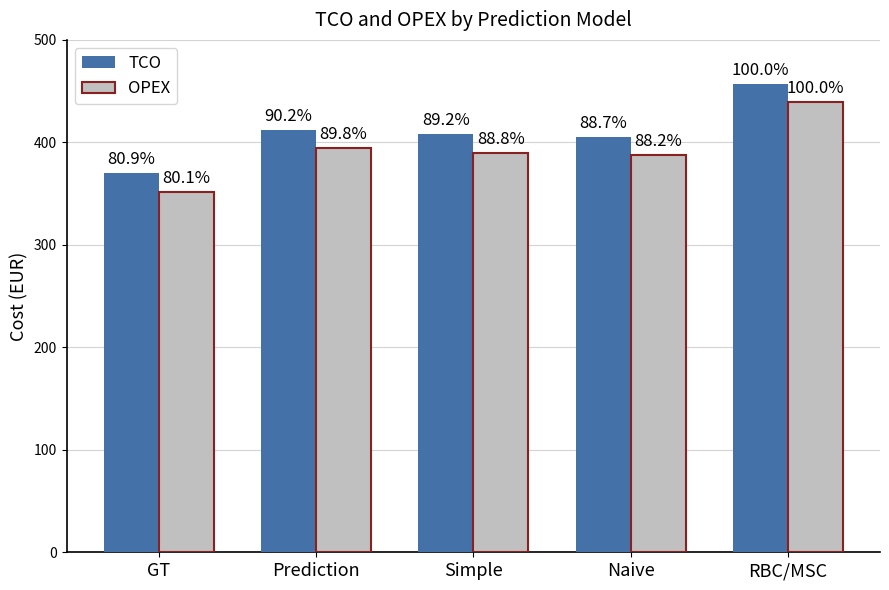

List the series in order of their peak value, highest first.

TCO, OPEX